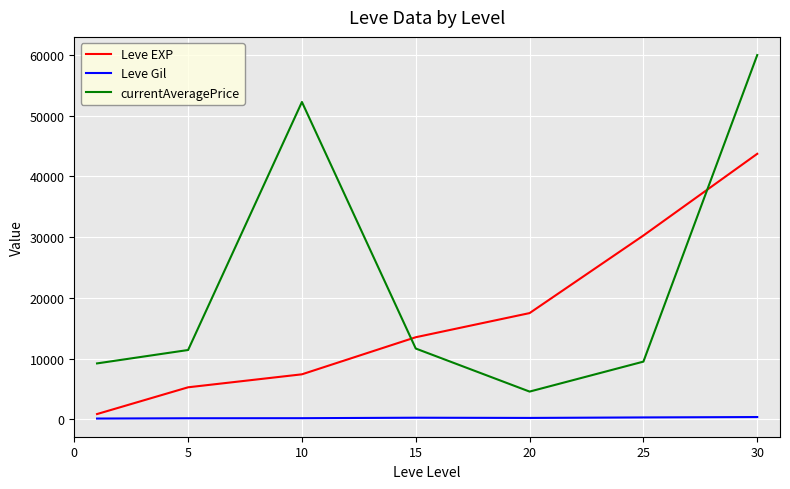

Which series has the largest range (max minus min)?

currentAveragePrice